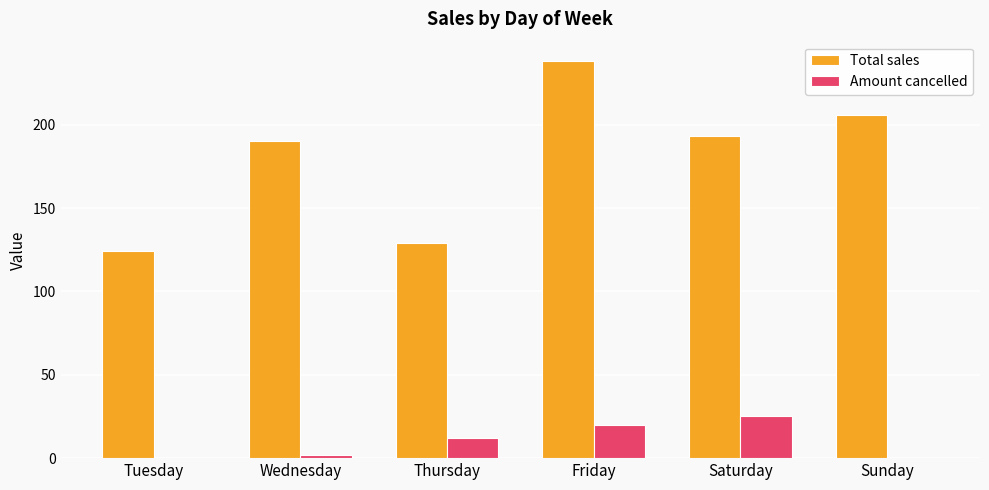

Which series has the widest spread of values?

Total sales